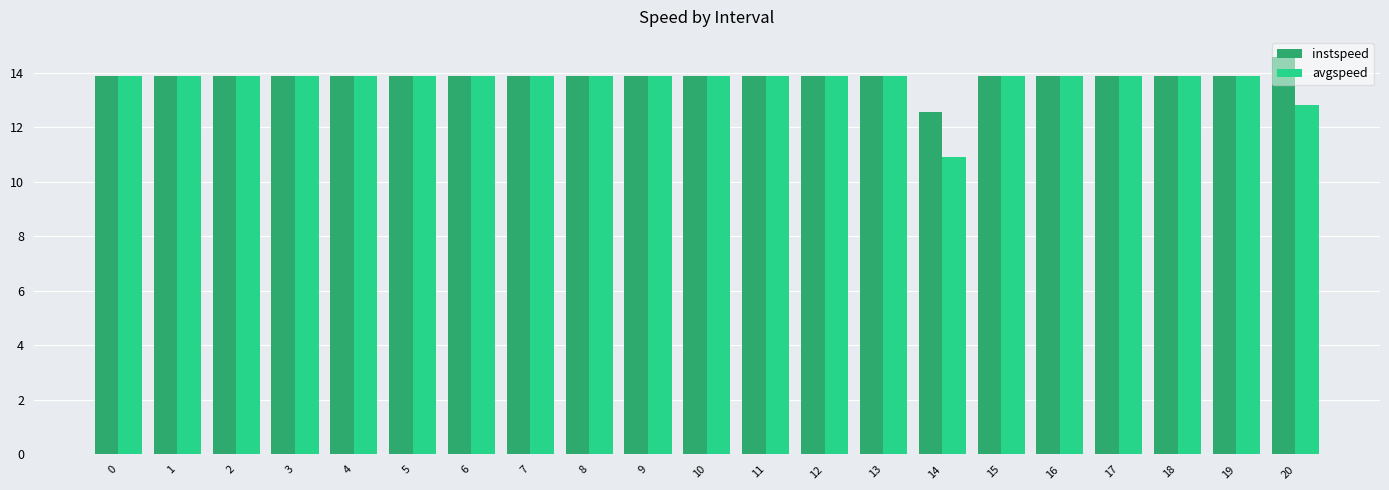

Where is instspeed nearest to the value 13?

14